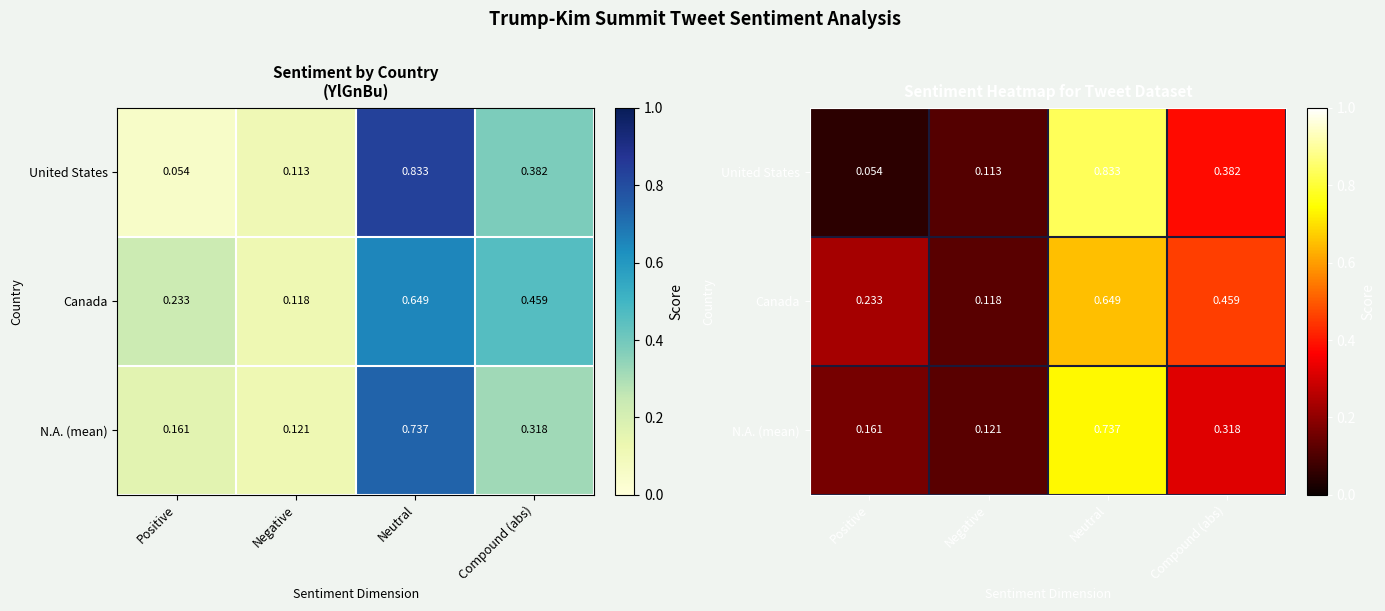

Rank the series at Neutral from lowest to highest value.

Canada, N.A. (mean), United States